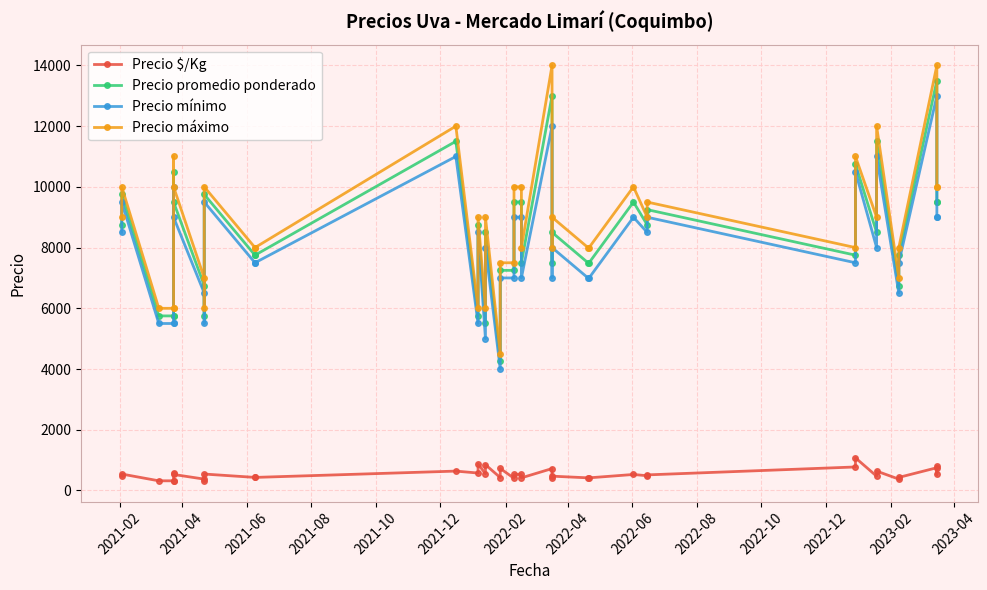

Does the chart display data point markers on the line(s)?

Yes